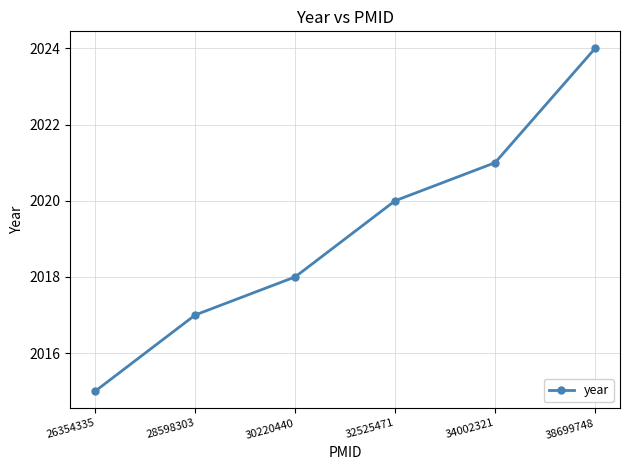

What is the value of the 5th point from the left?

2021